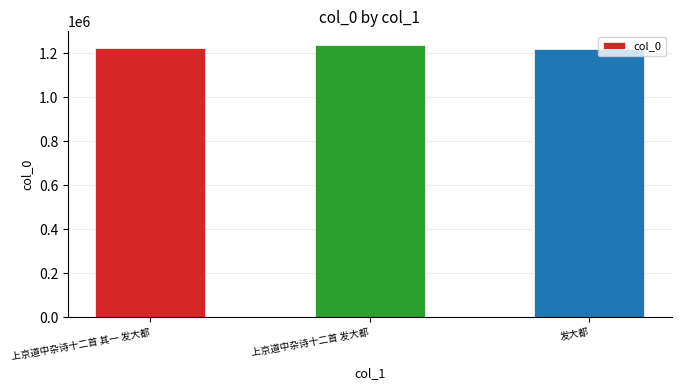

Reading right to left, what are all the values shown in this chart?

发大都=1217582	上京道中杂诗十二首 发大都=1237419	上京道中杂诗十二首 其一 发大都=1224410